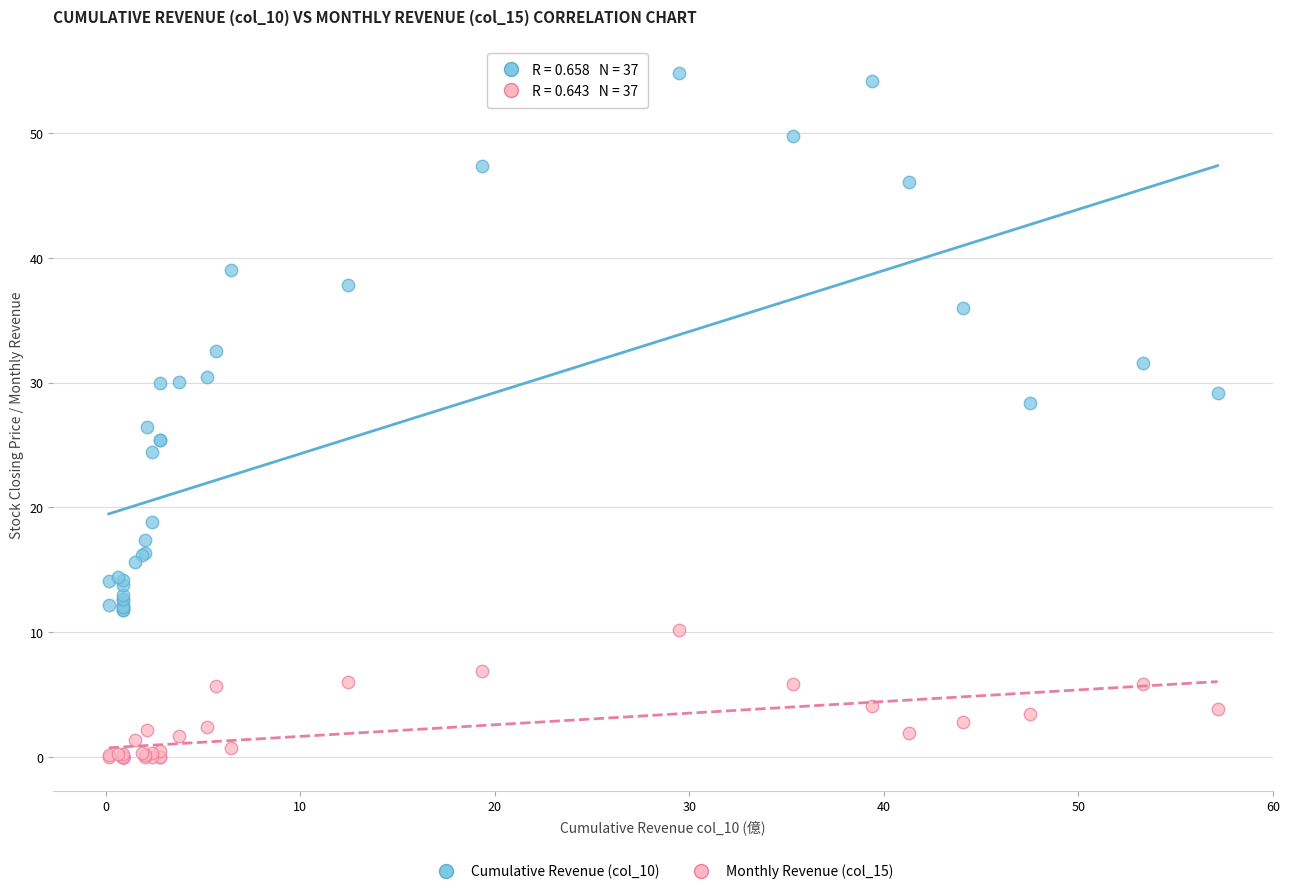

Which series reaches the minimum Y coordinate?

Monthly Revenue (col_15)